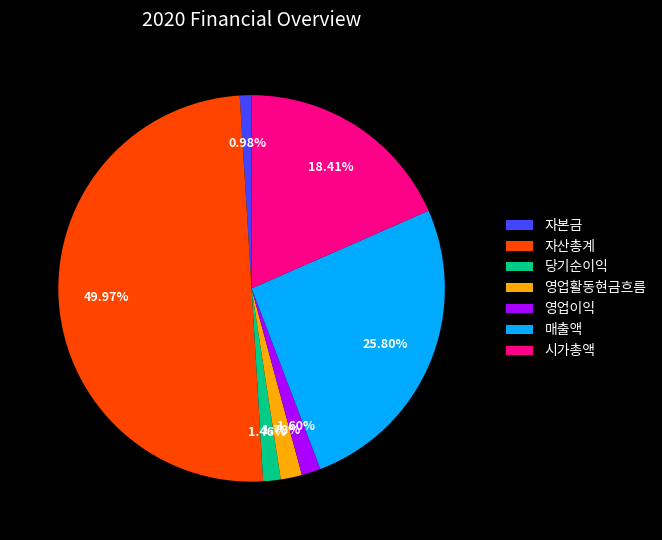

Does 자본금 account for over 50% of the chart?

No